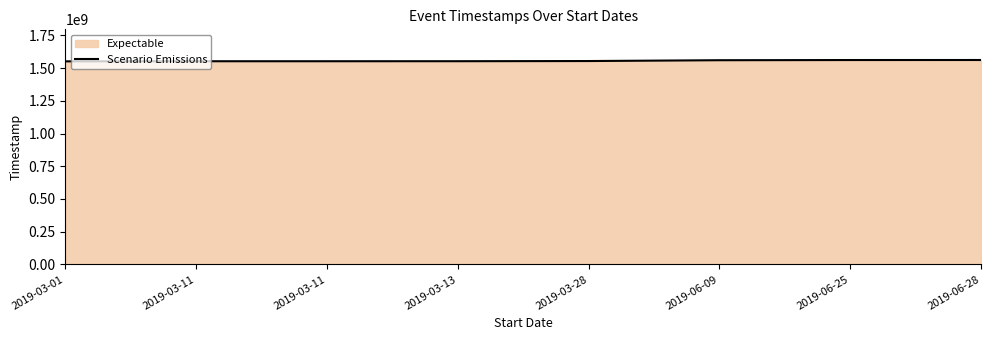

Rank the categories by value from lowest to highest.

2019-03-01, 2019-03-11, 2019-03-11, 2019-03-13, 2019-03-28, 2019-06-09, 2019-06-25, 2019-06-28